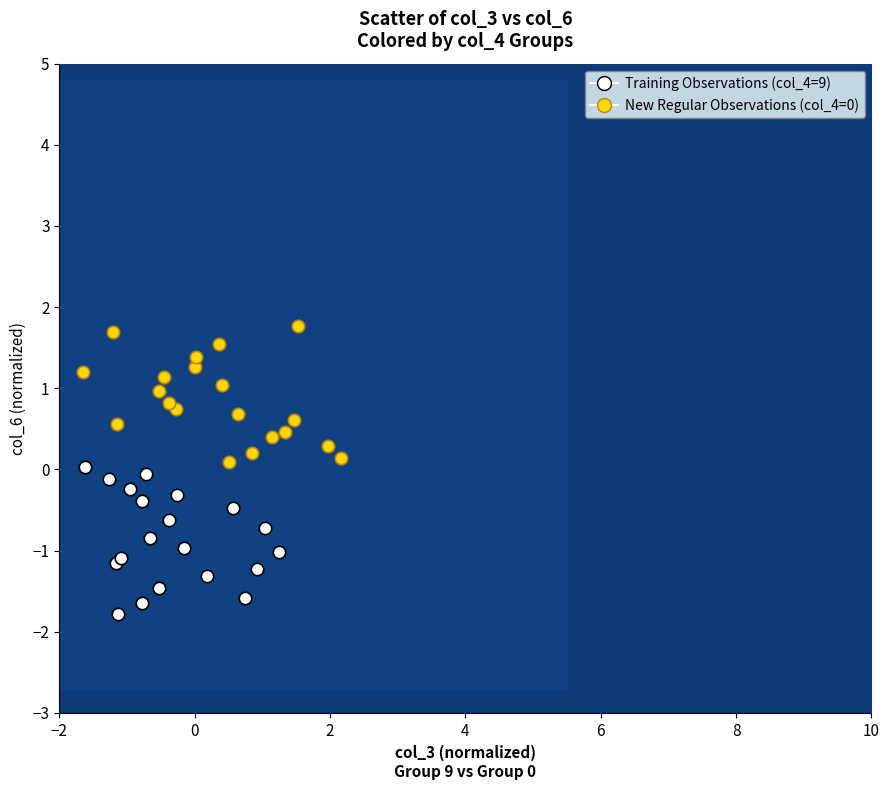

Which series contains the lowest Y value?

Training Observations (col_4=9)